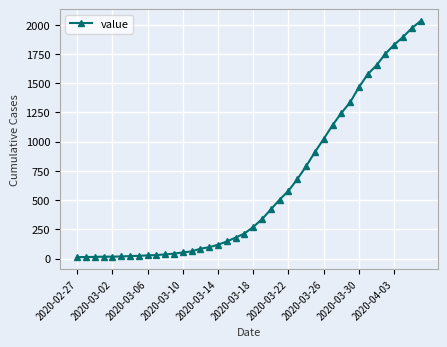

What is the value of the 17th point from the left?

119